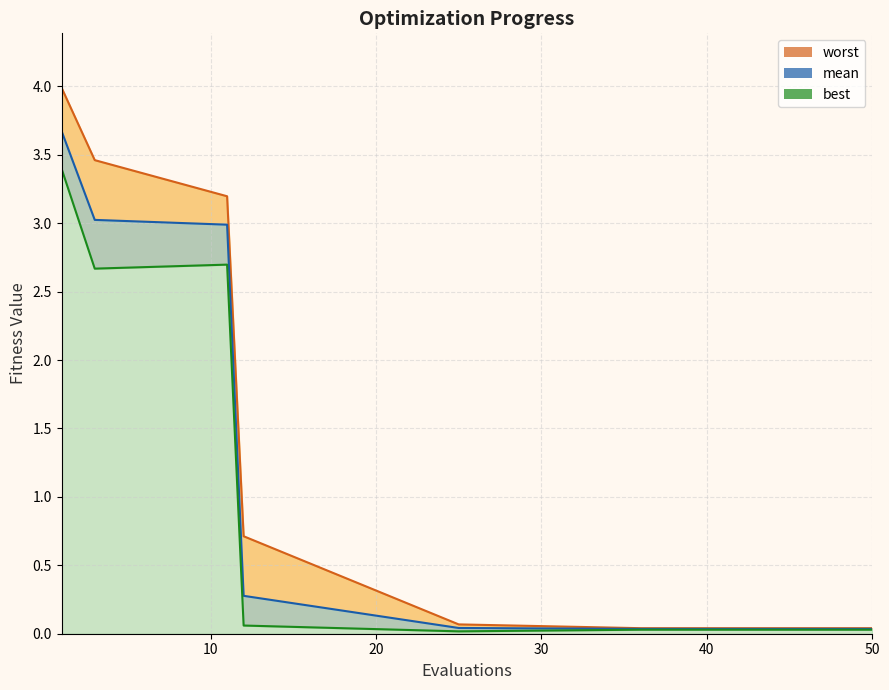

True or false: worst and mean intersect in this chart.

False